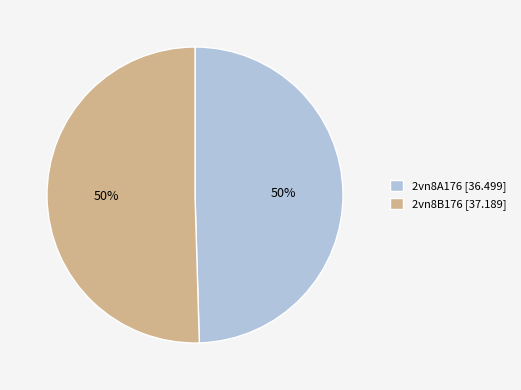

Is it true that 2vn8A176 is 50% of the pie?

True